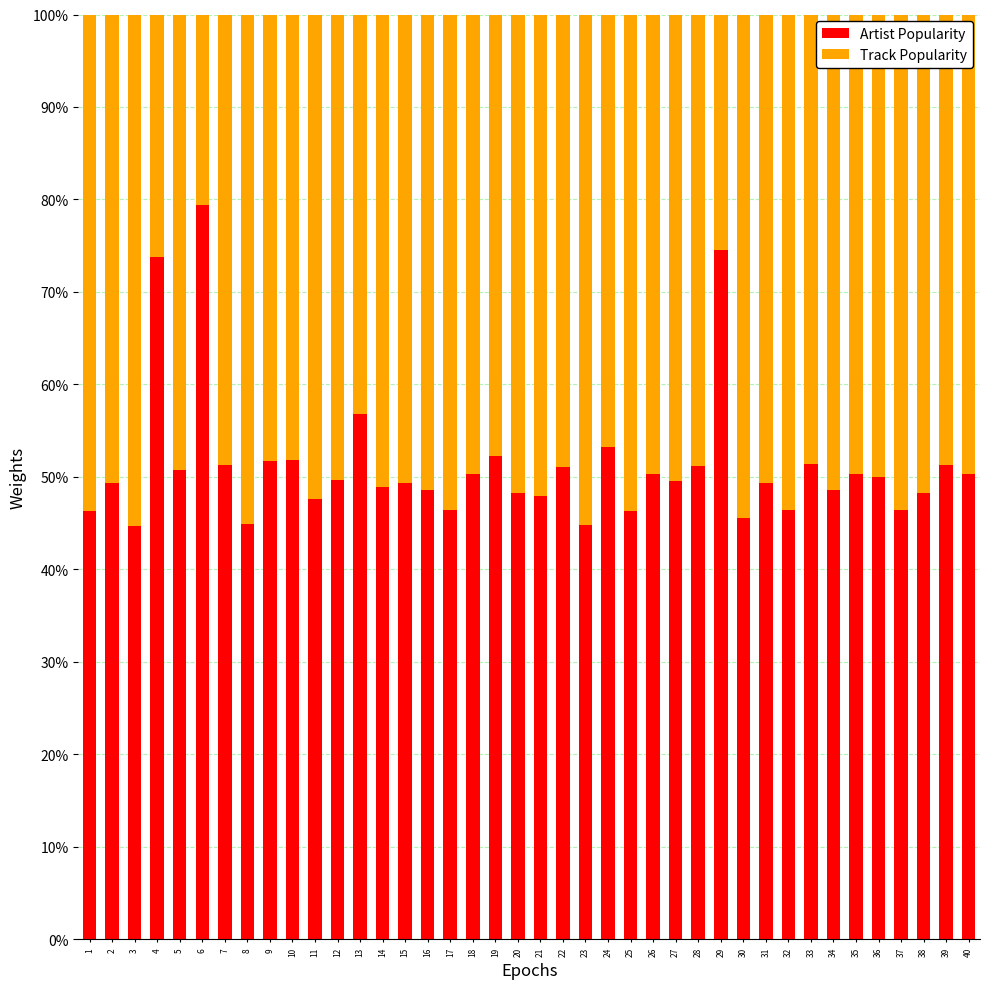

What is the difference between the Artist Popularity values at 2 and 10?

2.5